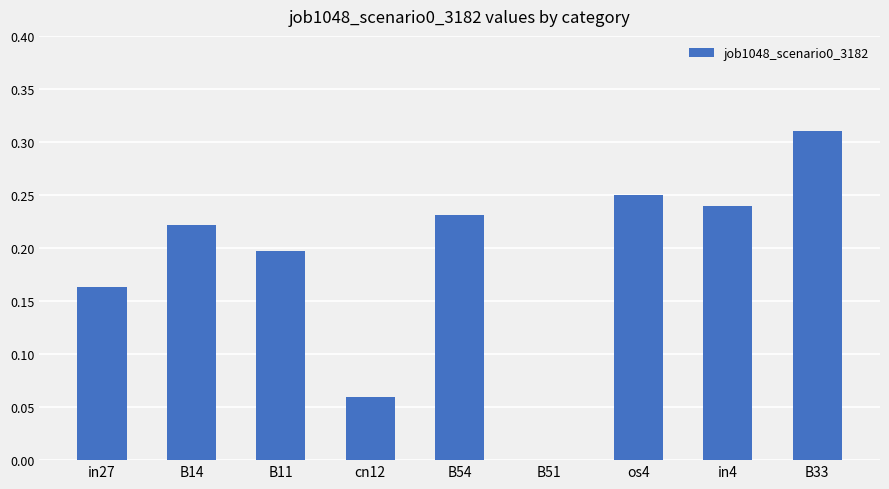

Which label corresponds to the largest value in the chart?

B33